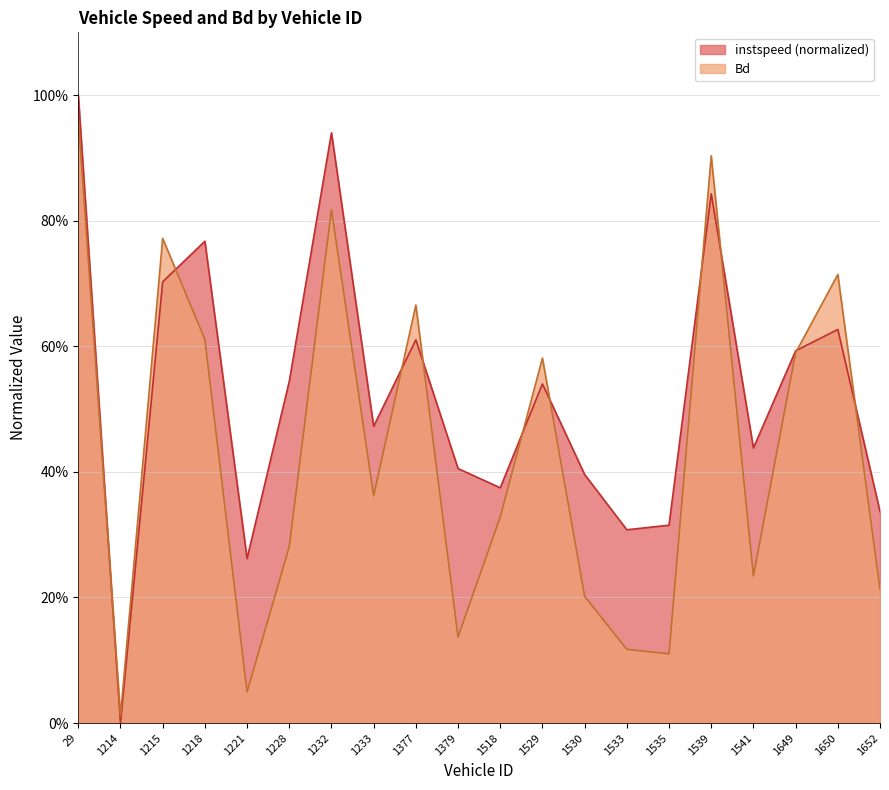

Is it true that instspeed equals 0.8 at 1539?

True